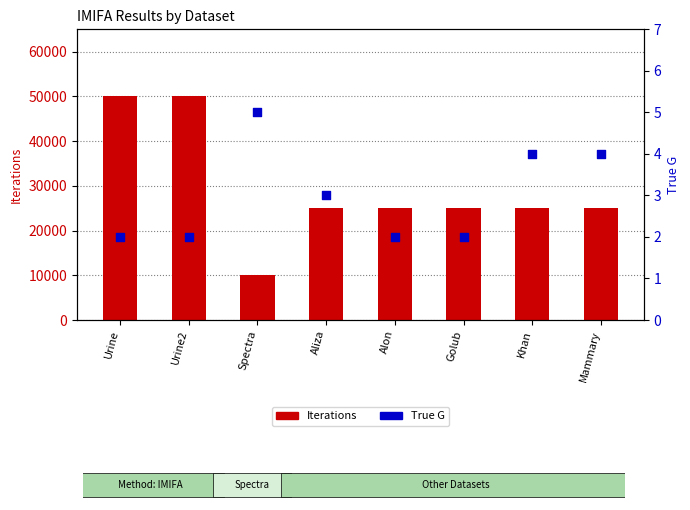

At how many categories does at least one series exceed 45318?

2